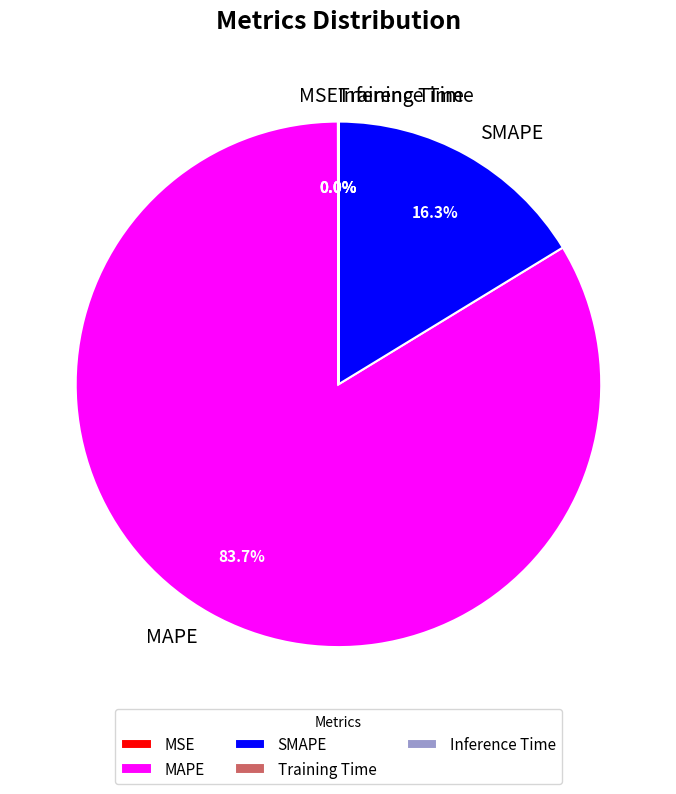

To the nearest percent, what is the average slice percentage?

20%